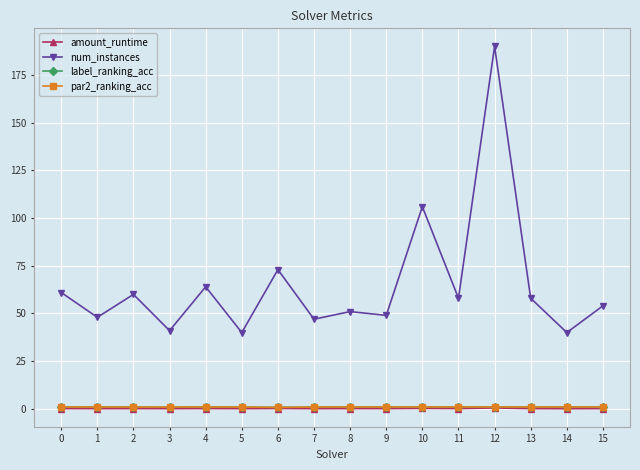

True or false: amount_runtime has more than 1 interior local peaks.

True